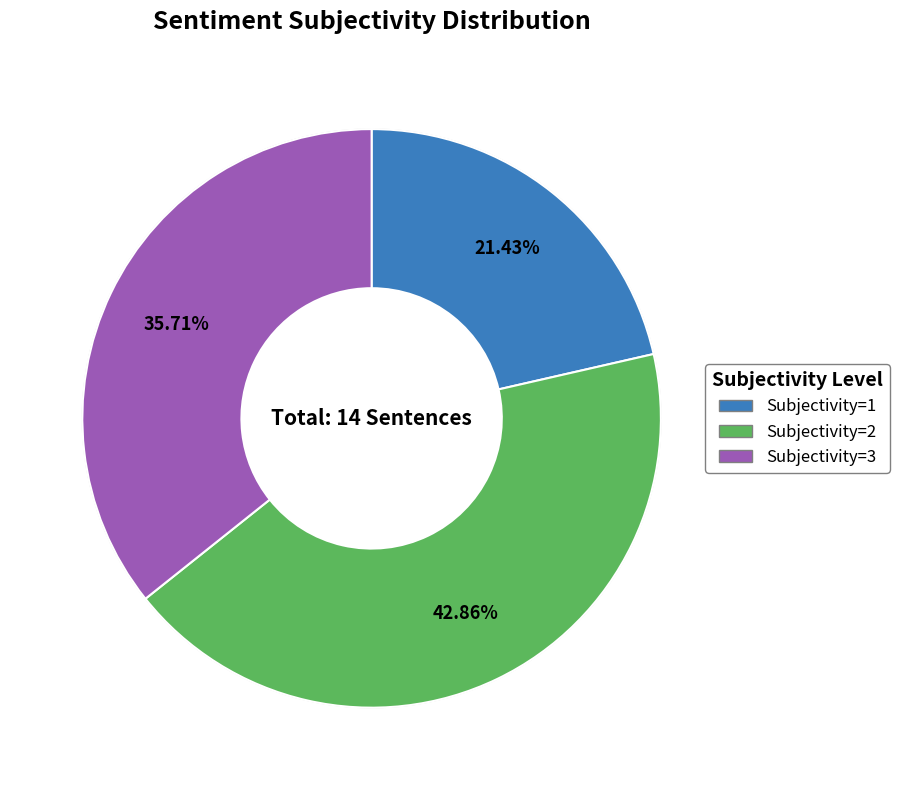

Which slice is the smallest?

Subjectivity=1